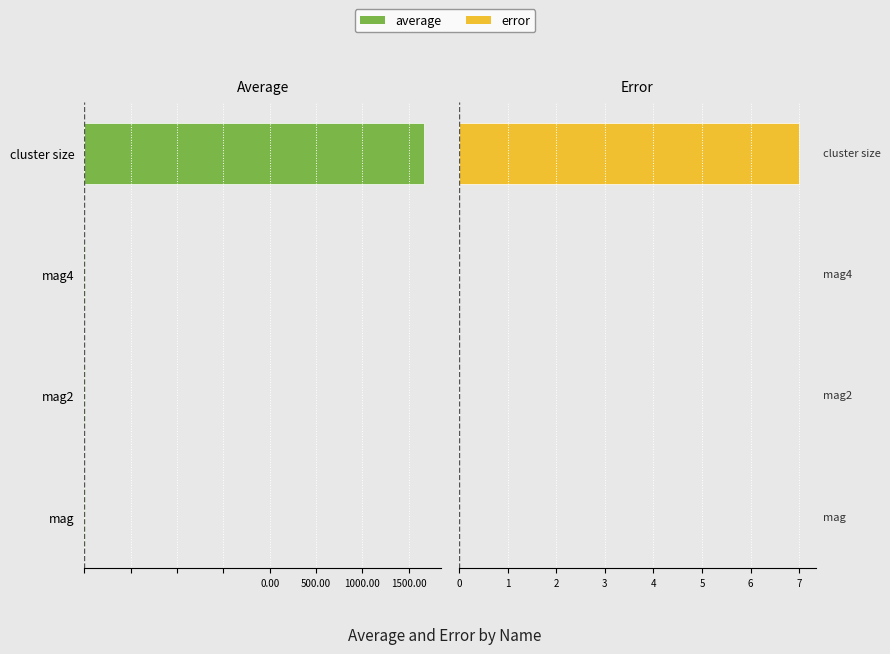

Is the value of error at cluster size greater than the value of average at mag?

Yes